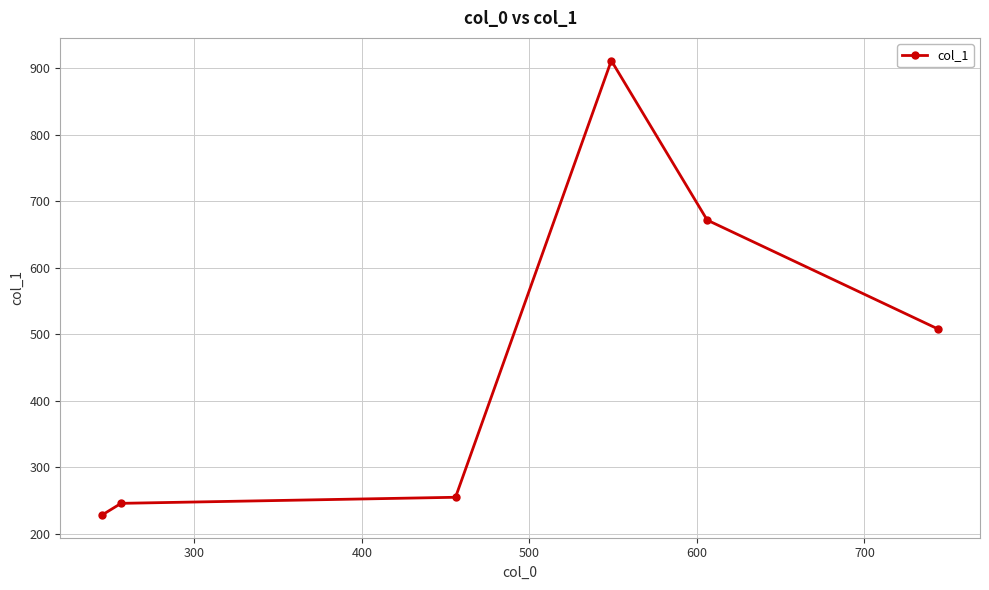

Is this an area chart (filled region under the line)?

No